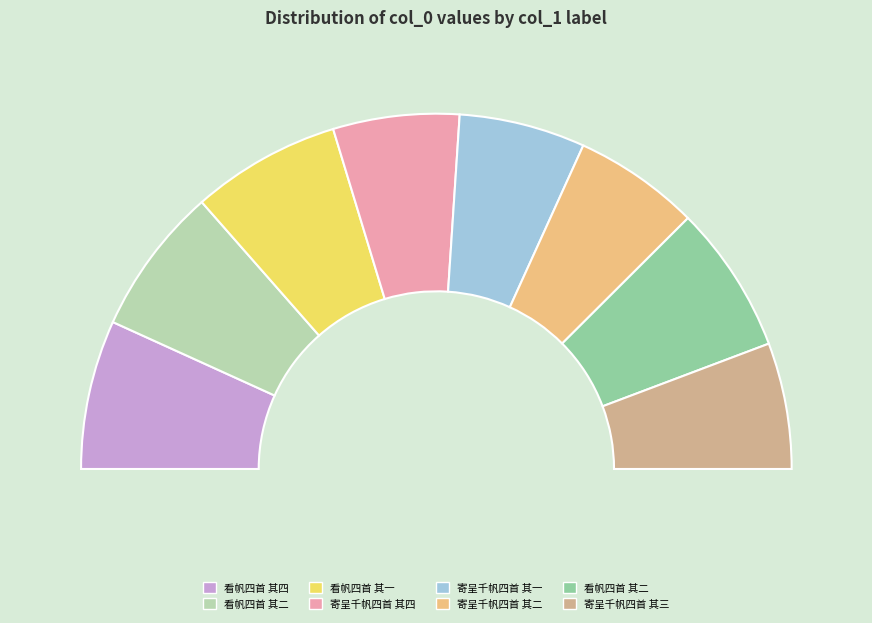

Which slice is the smallest?

寄呈千帆四首 其一